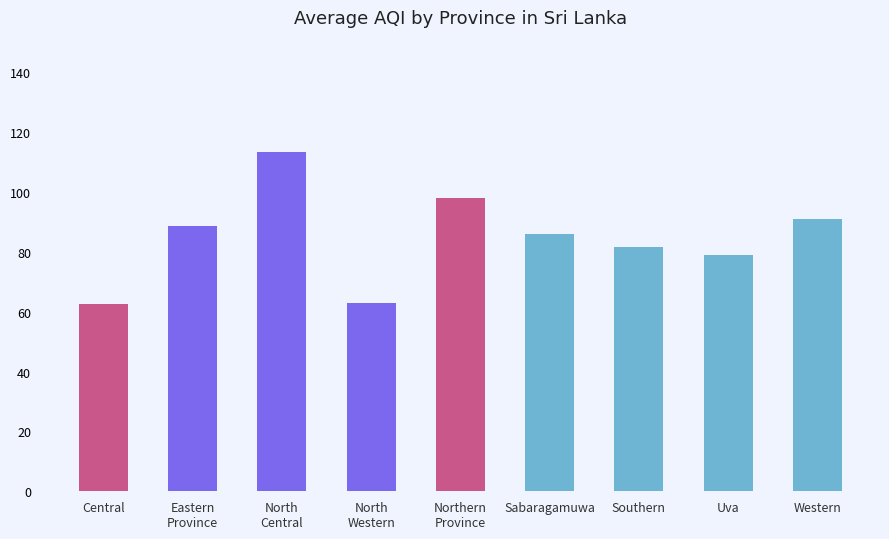

Where is the data nearest to the value 88?

Eastern
Province